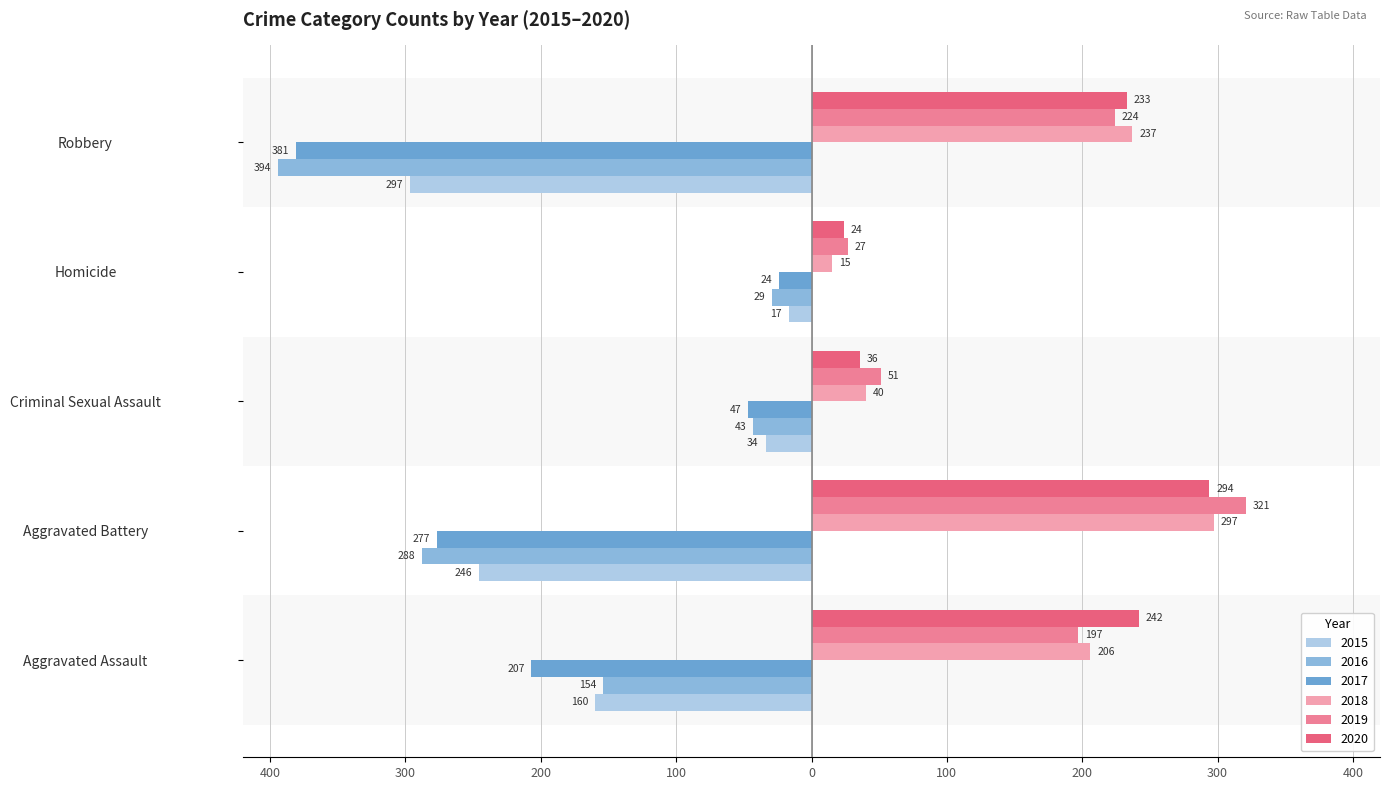

At which label is 2018 closest to 156?

Aggravated Assault